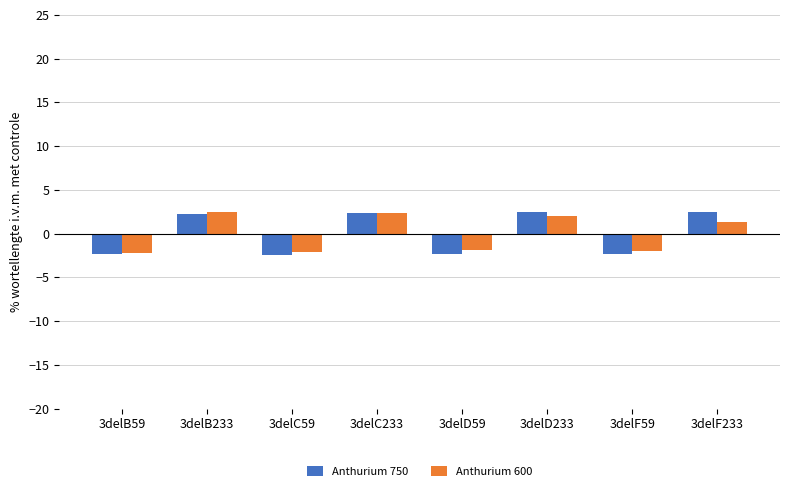

What position from the left is 3delF233?

8